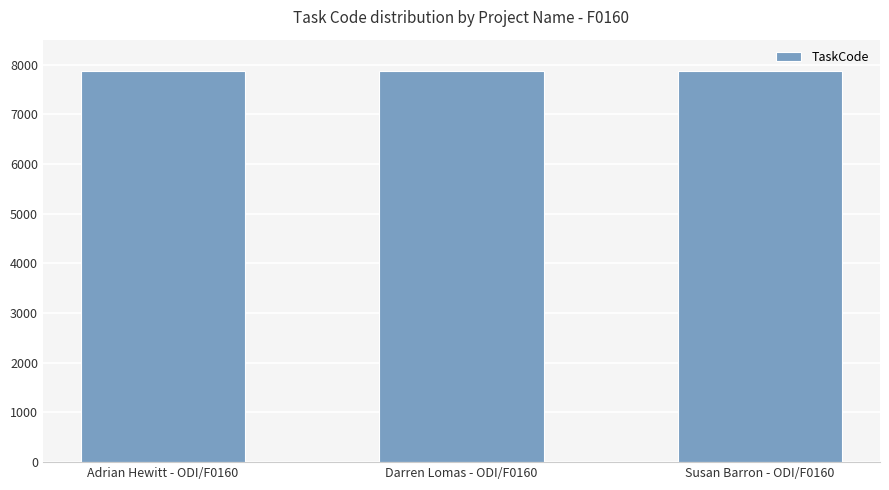

The value at Susan Barron - ODI/F0160 is 7878. True or false?

True